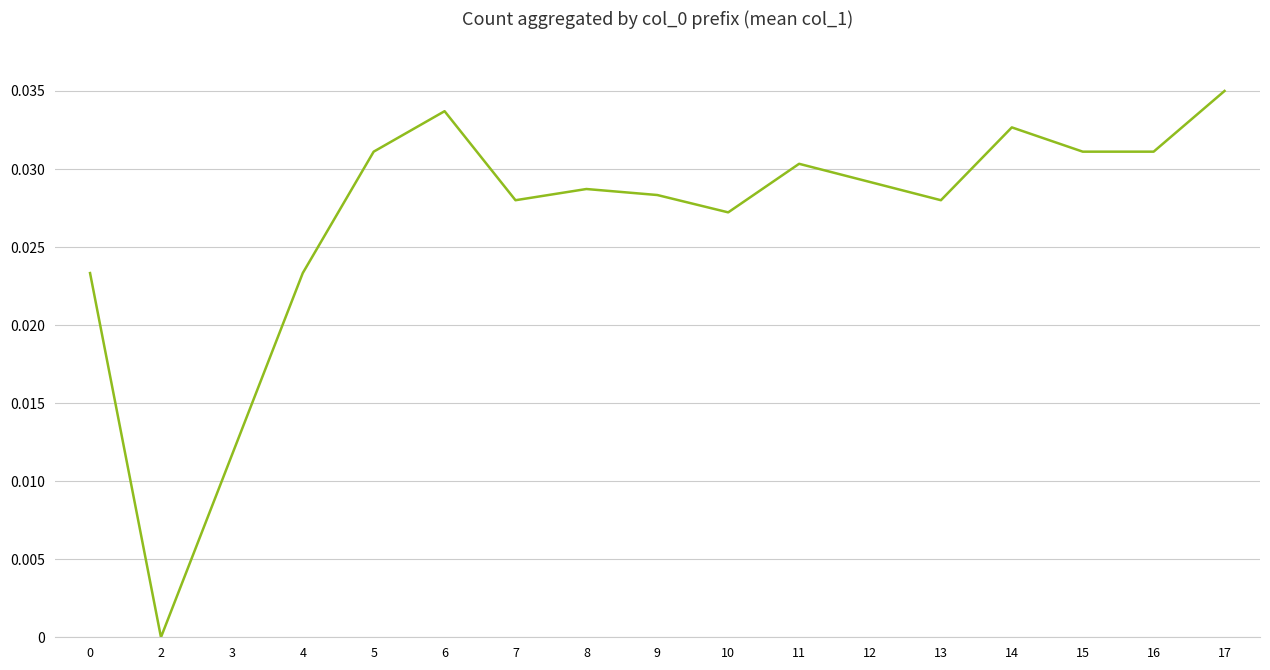

How many lines are shown in the chart?

1